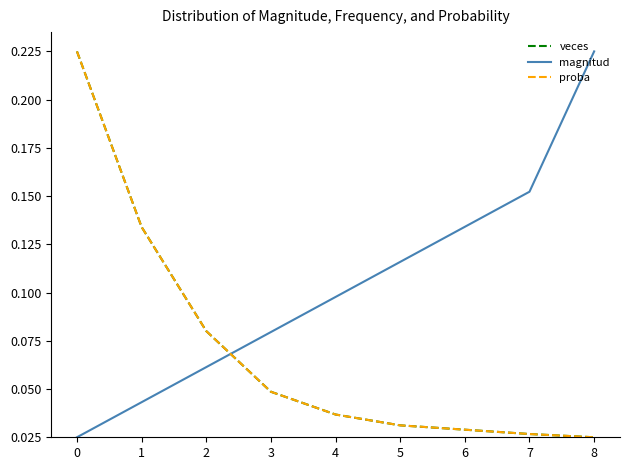

What is the maximum value for magnitud?

0.2